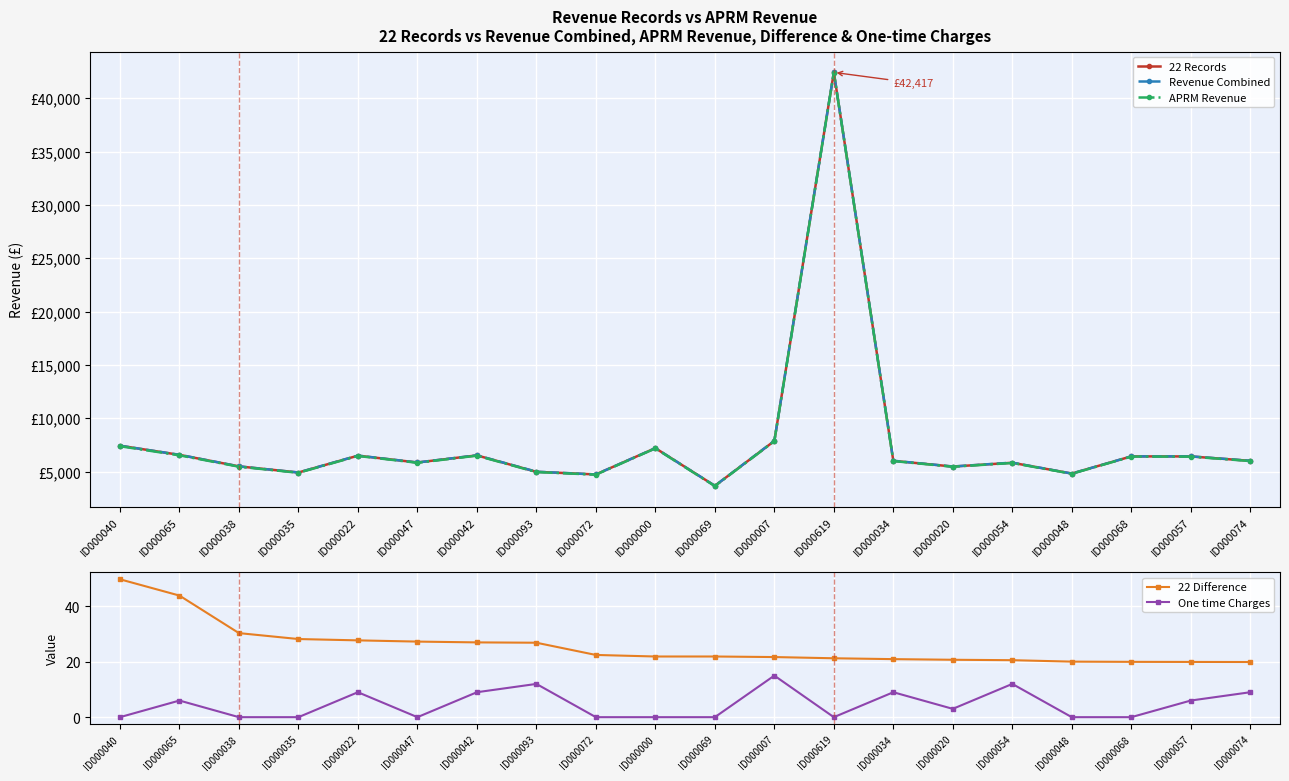

At which category does Revenue Combined reach its first local peak?

ID000022